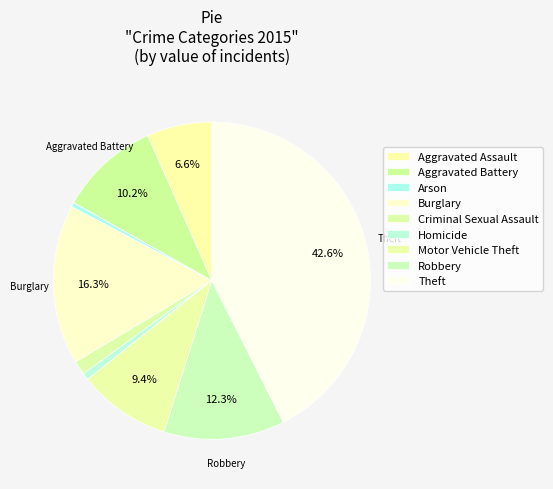

Does Aggravated Assault represent more than half of the total?

No